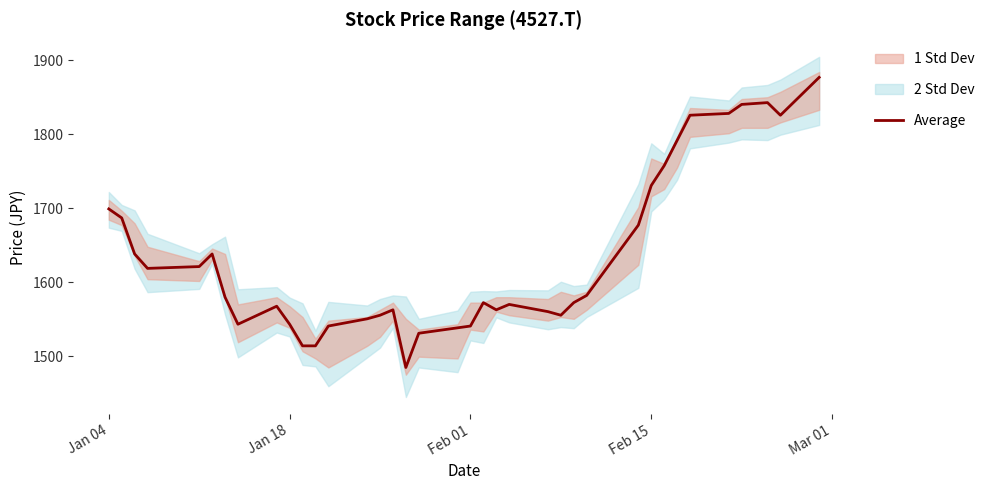

What is the highest value of the Average series?

1876.7